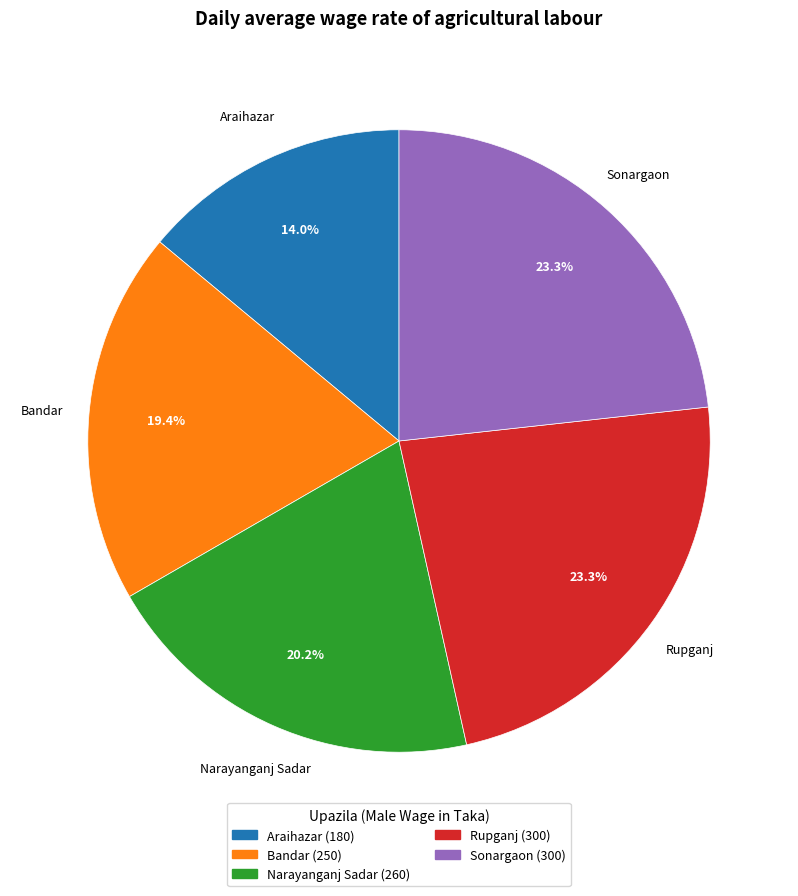

Is there a majority slice in this chart?

No